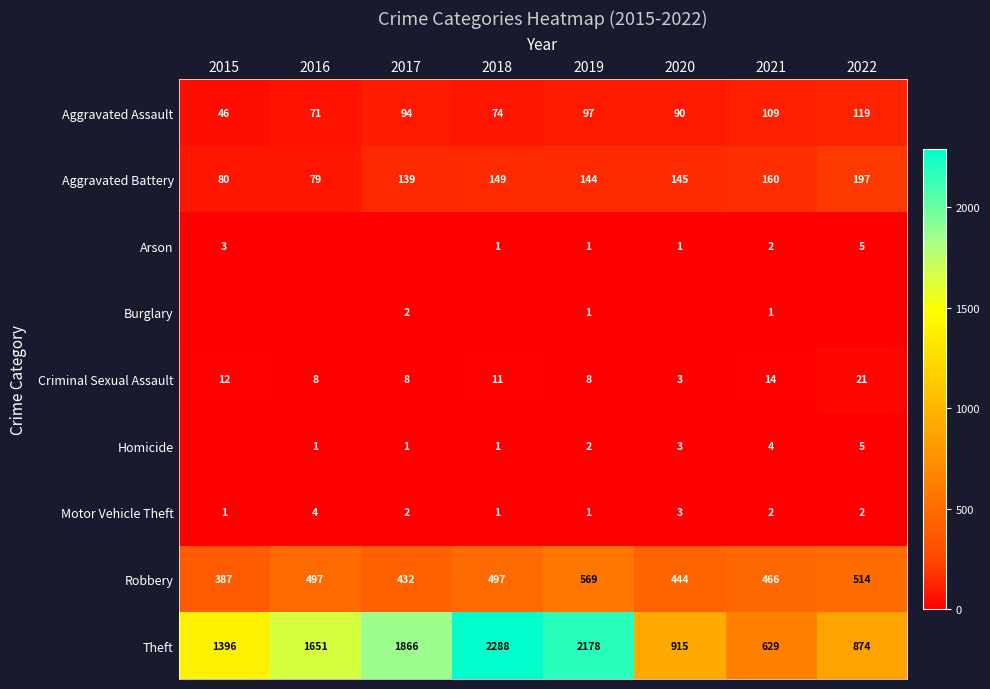

How many Motor Vehicle Theft values are between 1 and 3?

7